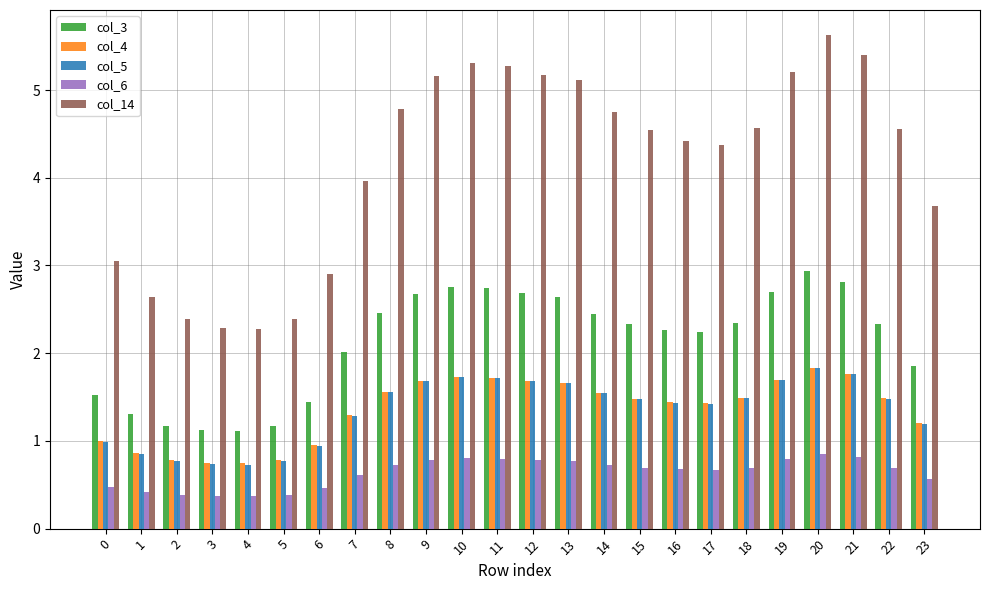

What is the maximum value for col_5?

1.8